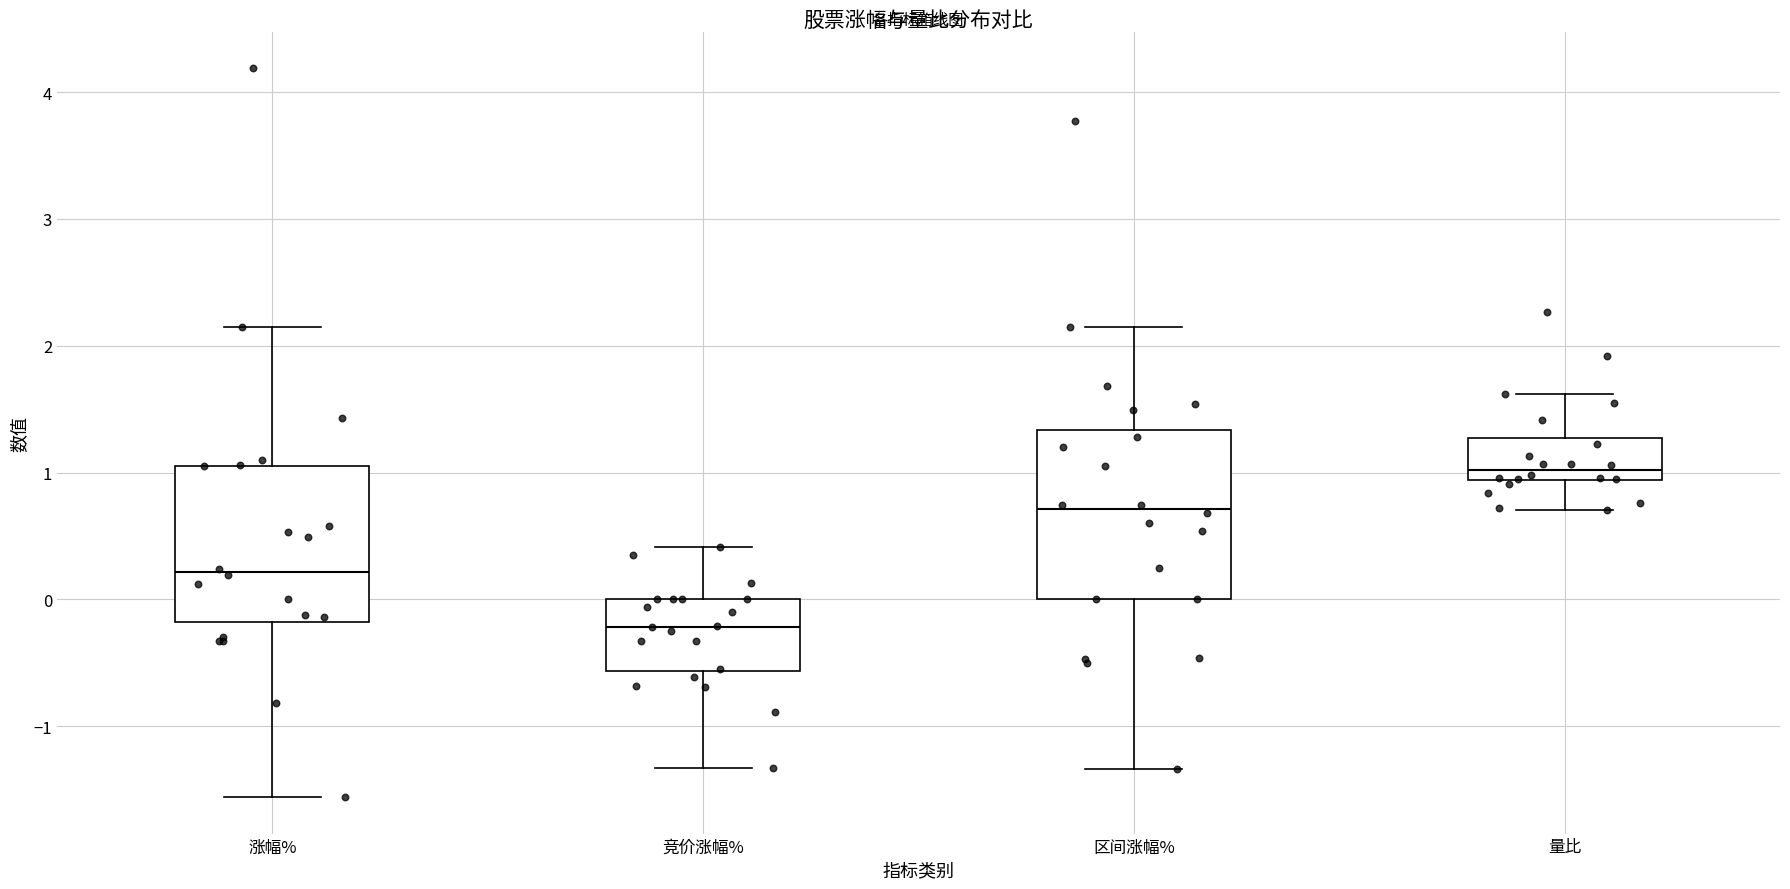

Where does the upper whisker of the box for 量比 end on the y-axis? The values are not printed on the chart, so give them approximately, as read against the axis.

1.6